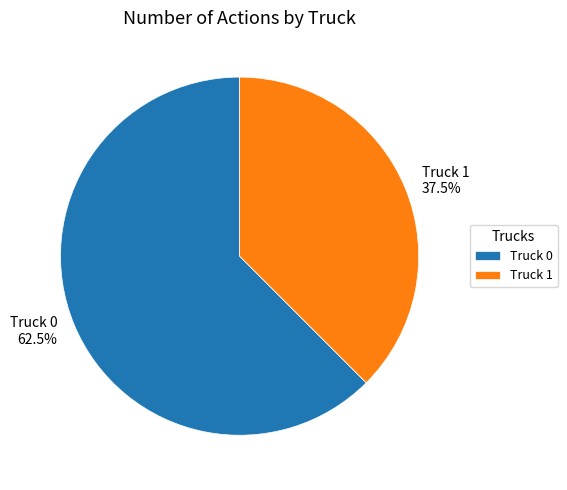

How many segments does this pie chart have?

2